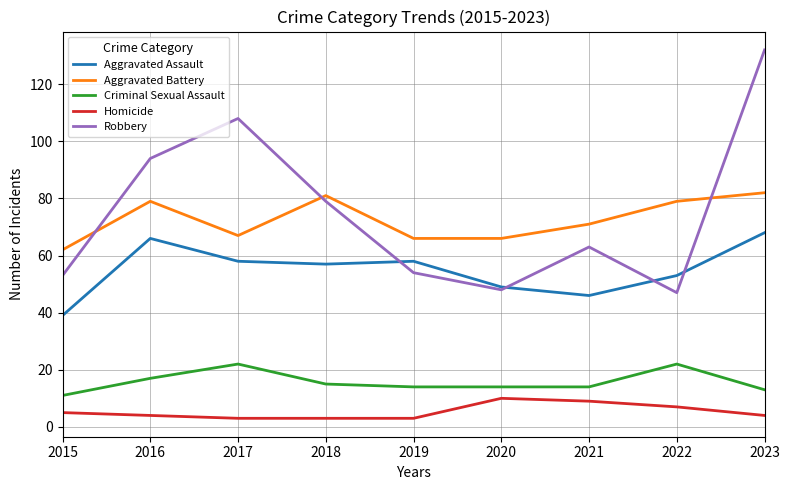

Reading right to left, what are all the values shown in this chart?

Aggravated Assault: 2023=68	2022=53	2021=46	2020=49	2019=58	2018=57	2017=58	2016=66	2015=39
Aggravated Battery: 2023=82	2022=79	2021=71	2020=66	2019=66	2018=81	2017=67	2016=79	2015=62
Criminal Sexual Assault: 2023=13	2022=22	2021=14	2020=14	2019=14	2018=15	2017=22	2016=17	2015=11
Homicide: 2023=4	2022=7	2021=9	2020=10	2019=3	2018=3	2017=3	2016=4	2015=5
Robbery: 2023=132	2022=47	2021=63	2020=48	2019=54	2018=79	2017=108	2016=94	2015=53